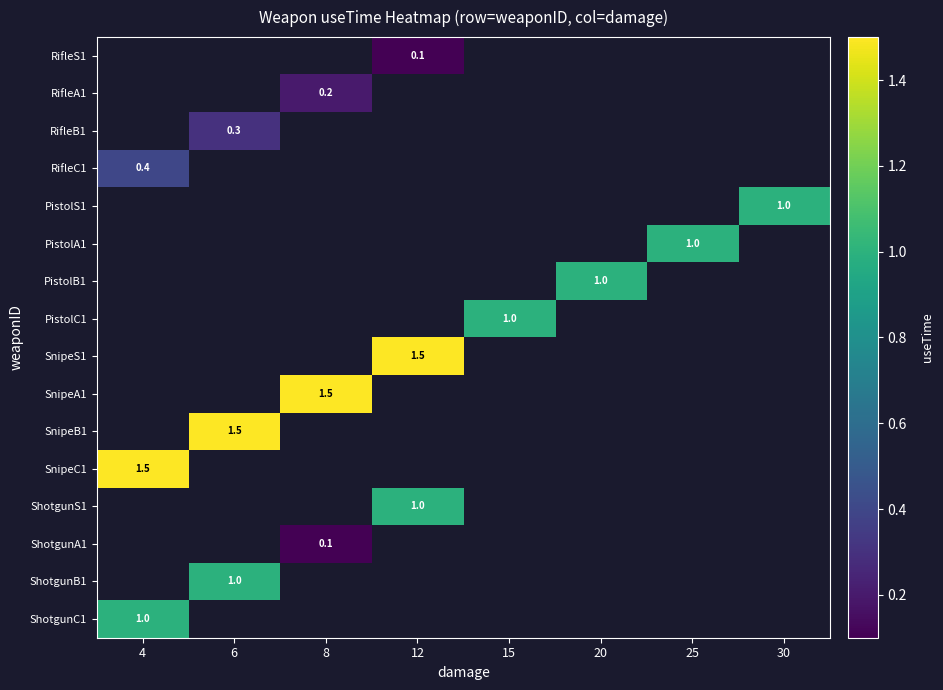

Count the number of categories in the chart.

8